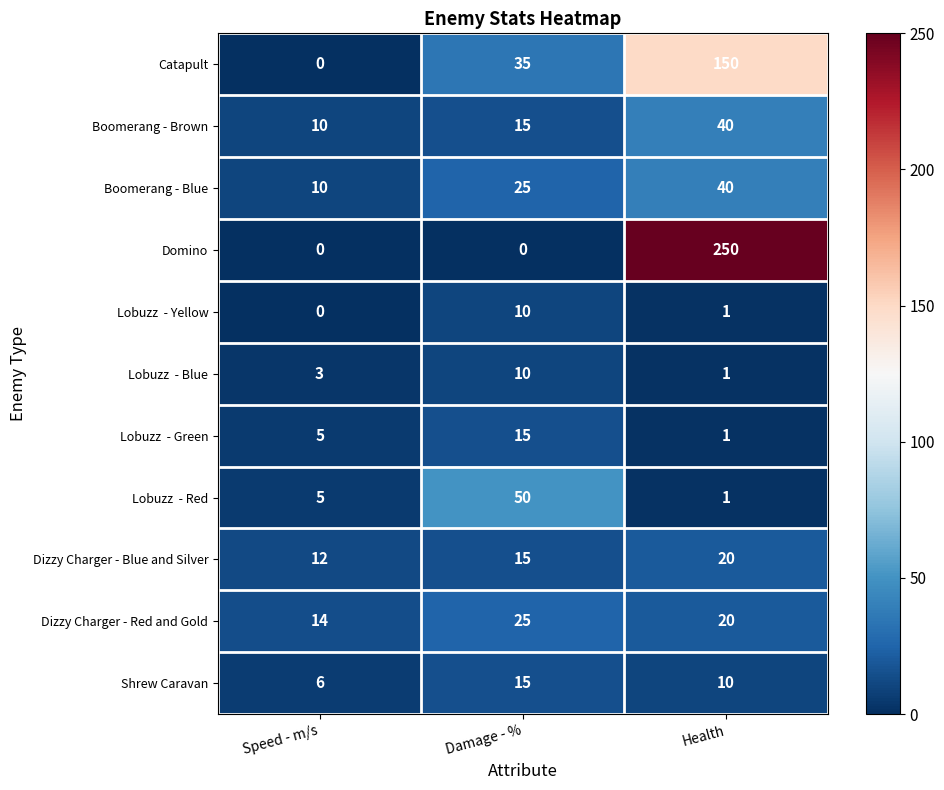

What is the total value across all series at Speed - m/s?

65